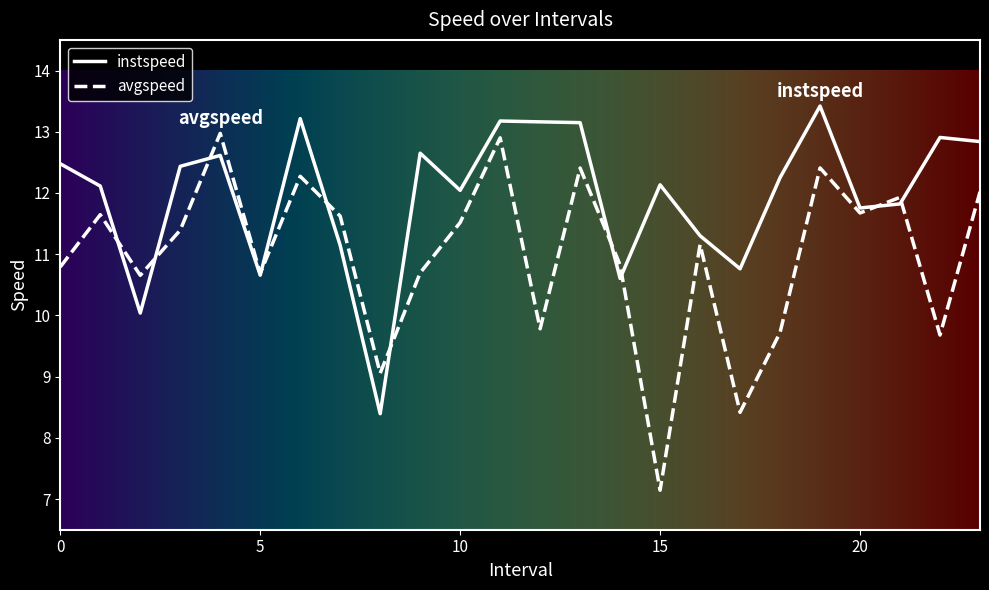

List the series in order of their overall mean, highest first.

instspeed, avgspeed